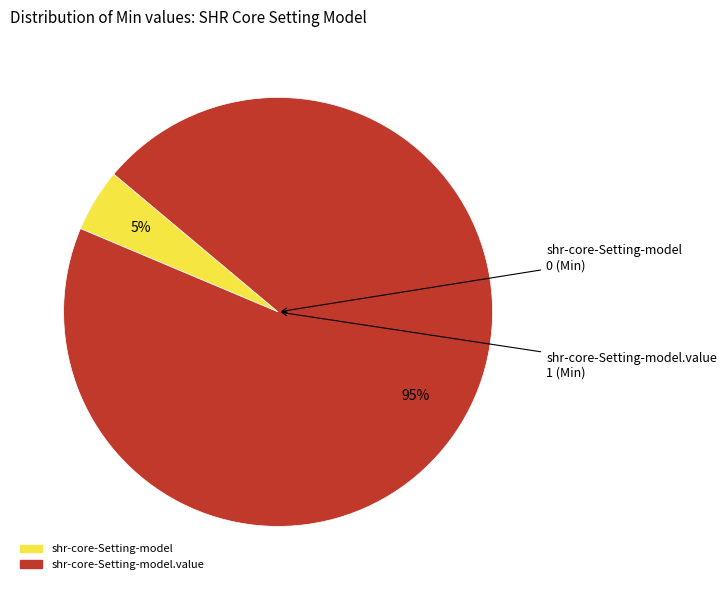

Is there any slice that represents more than half of the pie?

Yes